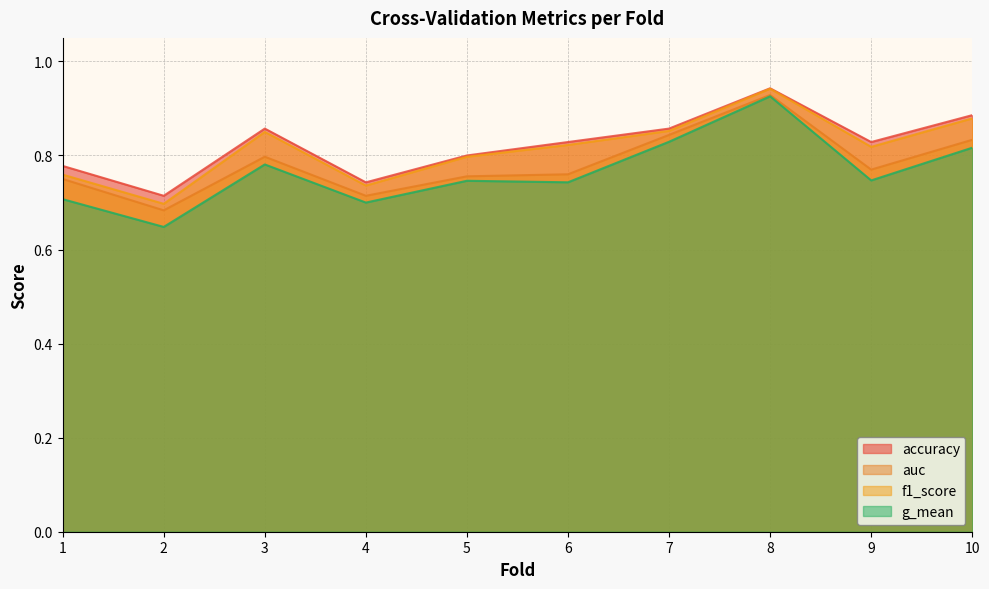

True or false: f1_score and auc cross at least once.

False